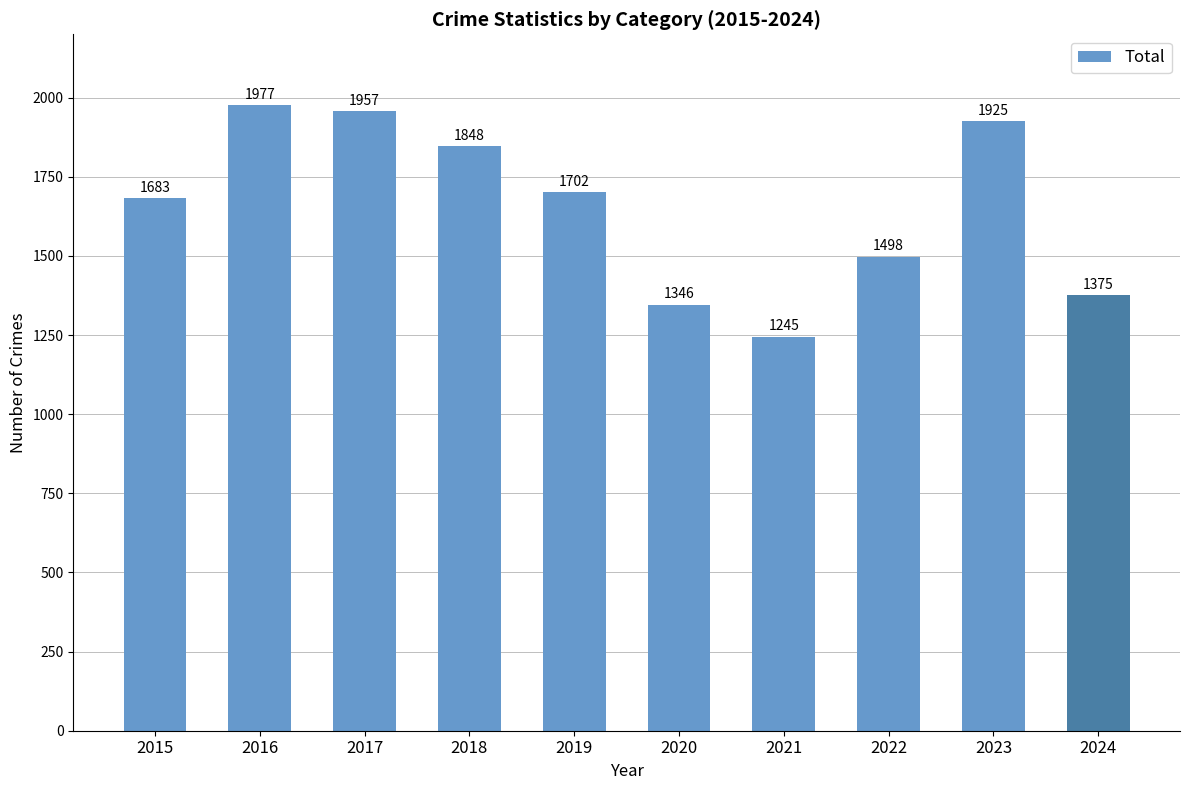

How many data points are less than 1702?

5